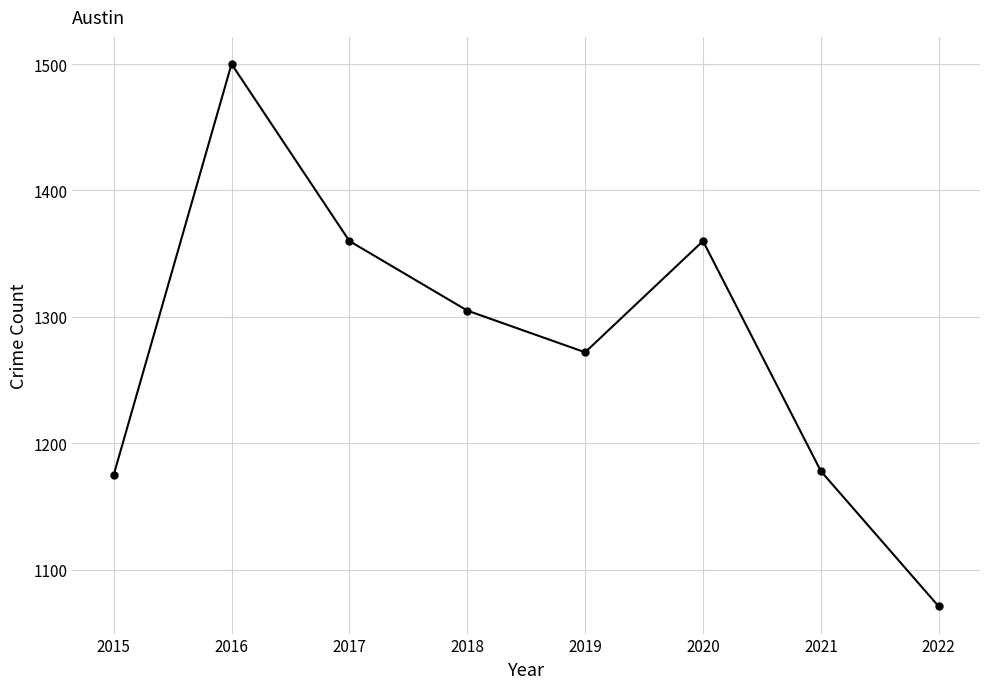

Between 2020 and 2021, which is larger?

2020